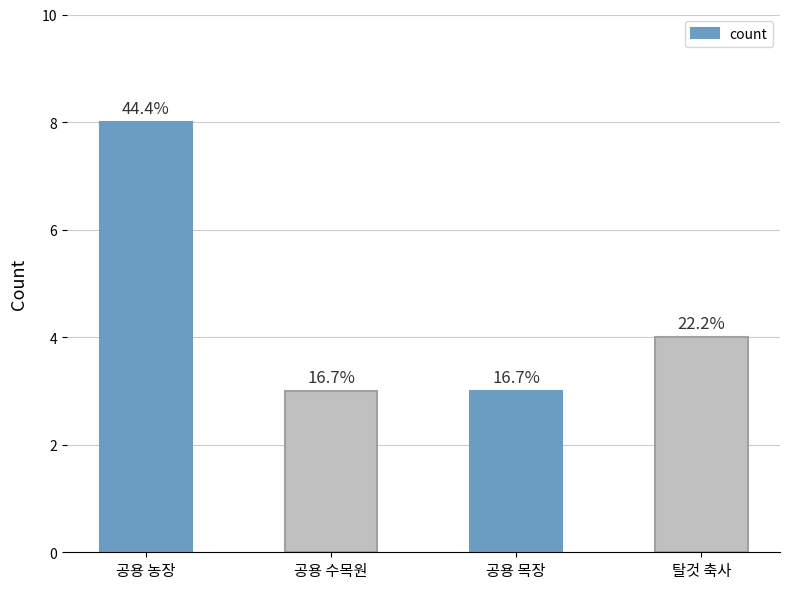

What is the label of the 2nd bar from the right?

공용 목장